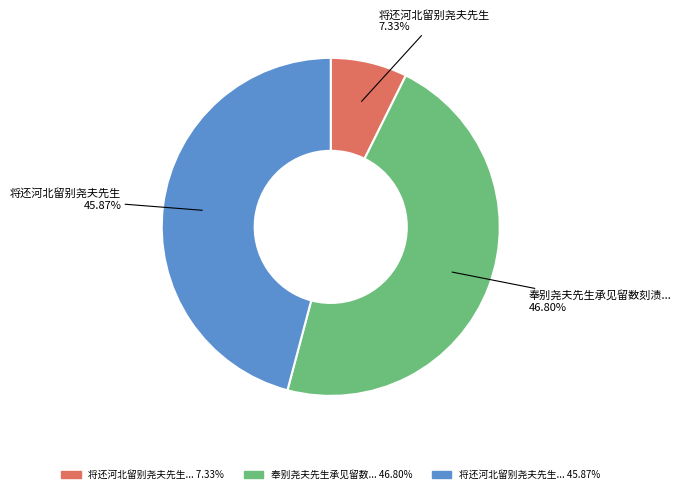

Is there a majority slice in this chart?

No